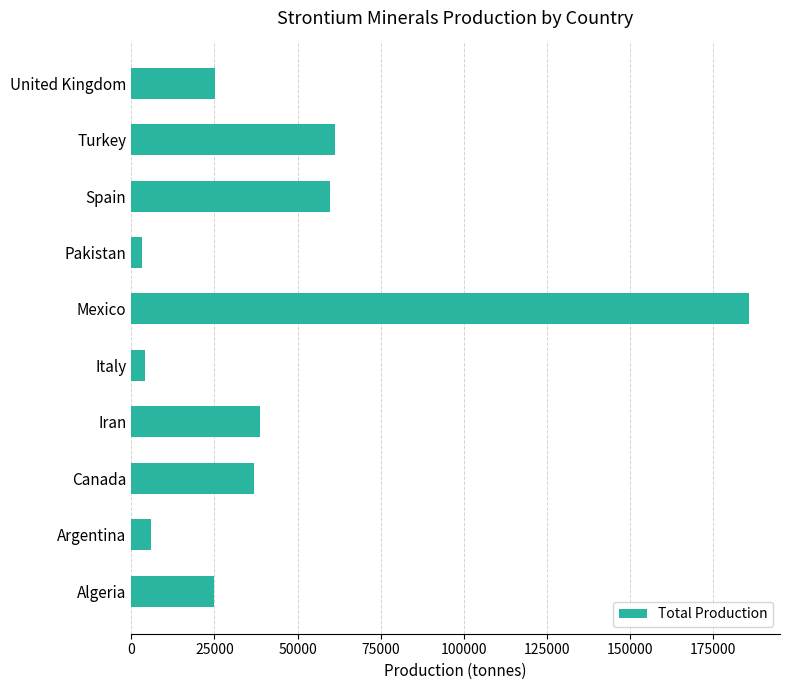

What is the sum of all values?

445728